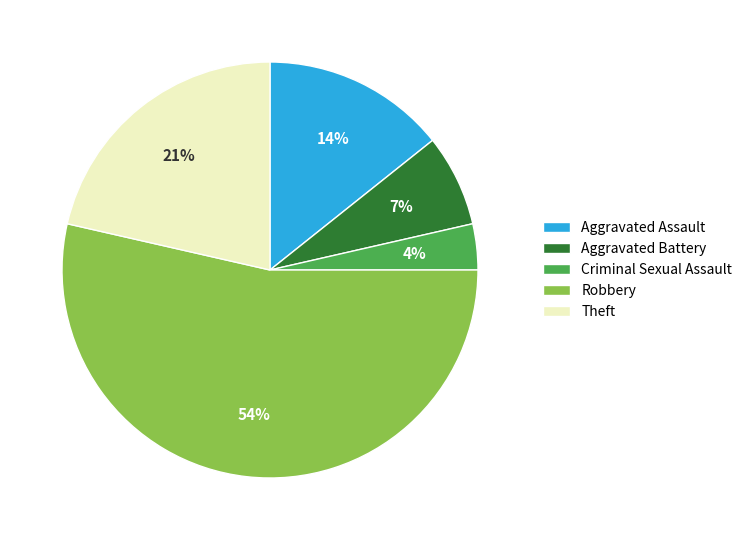

Do Robbery and Aggravated Assault together represent more than half of the pie?

Yes